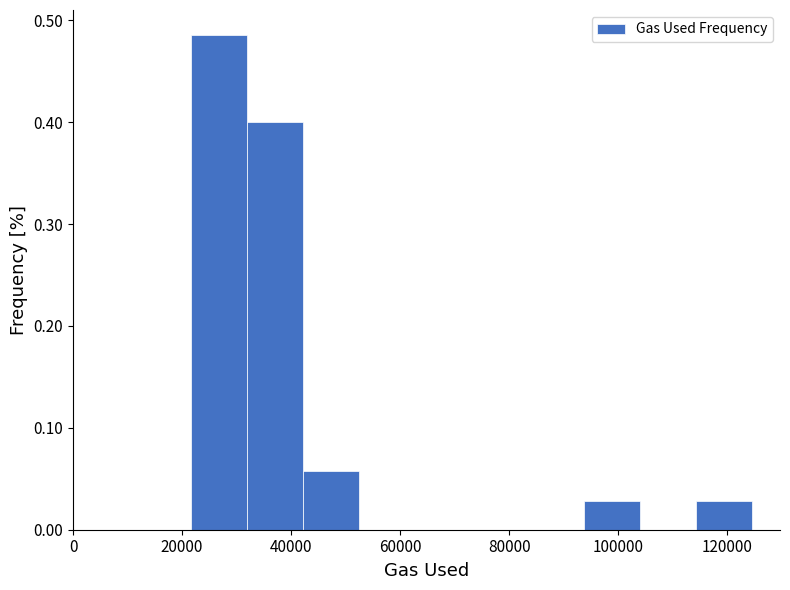

Over which range of the x-axis is the bar tallest?

22000 to 32000